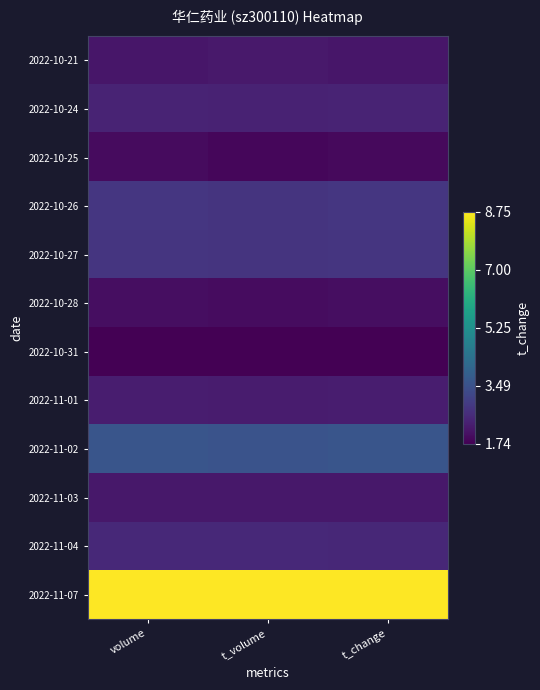

Reading left to right, extract all data points from this chart.

2022-10-21: volume=0.1	t_volume=0.1	t_change=0.1
2022-10-24: volume=0.1	t_volume=0.1	t_change=0.1
2022-10-25: volume=0.0	t_volume=0.0	t_change=0.0
2022-10-26: volume=0.2	t_volume=0.2	t_change=0.2
2022-10-27: volume=0.2	t_volume=0.2	t_change=0.2
2022-10-28: volume=0.0	t_volume=0.0	t_change=0.0
2022-10-31: volume=0.0	t_volume=0.0	t_change=0.0
2022-11-01: volume=0.1	t_volume=0.1	t_change=0.1
2022-11-02: volume=0.3	t_volume=0.3	t_change=0.3
2022-11-03: volume=0.1	t_volume=0.1	t_change=0.1
2022-11-04: volume=0.1	t_volume=0.1	t_change=0.1
2022-11-07: volume=1.0	t_volume=1.0	t_change=1.0